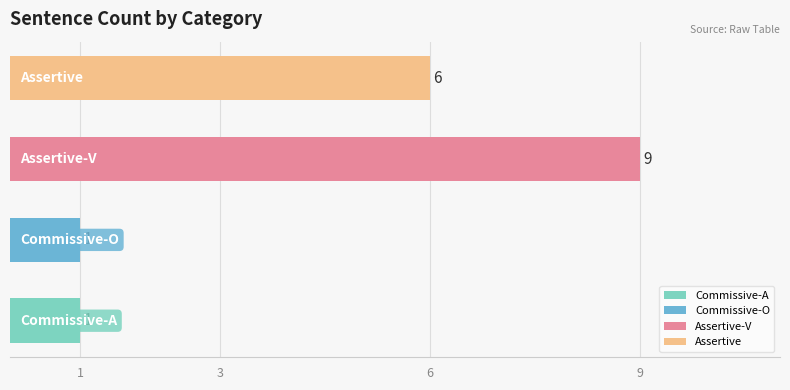

How many values are between 1 and 9?

4